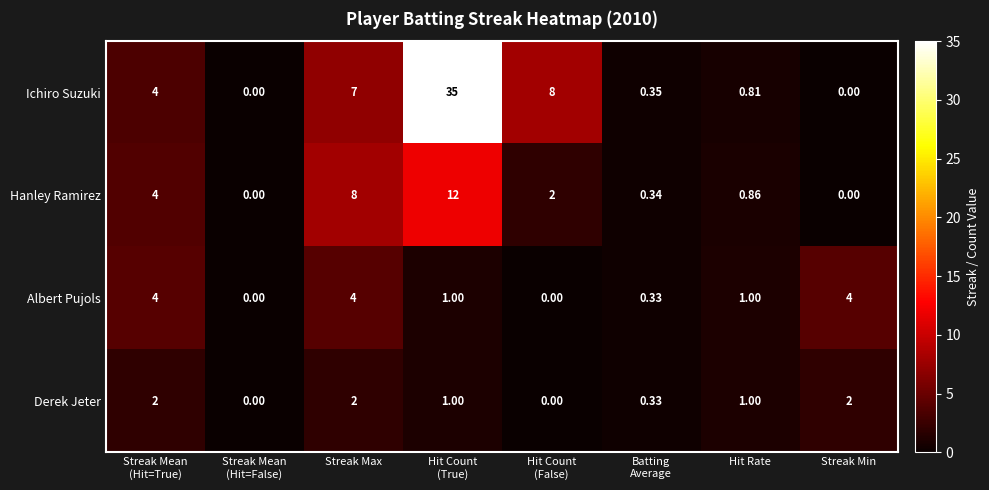

Between Streak Max and Hit Rate, which series saw the biggest shift?

Hanley Ramirez